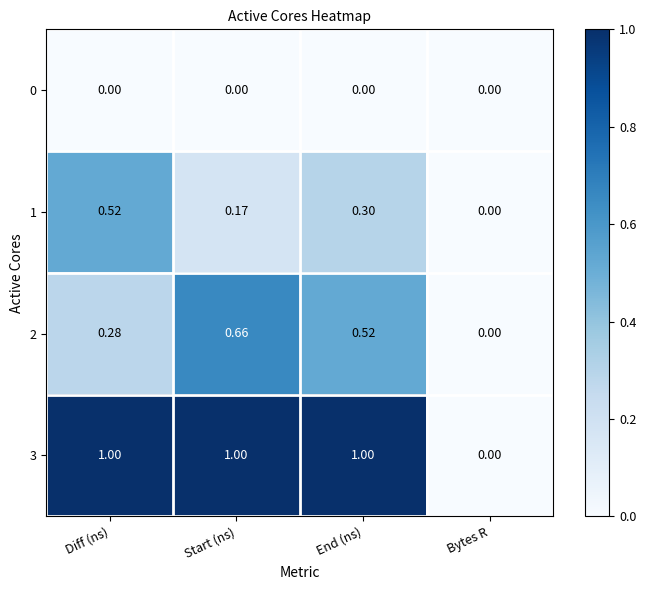

Where is 1 nearest to the value 0?

Bytes R